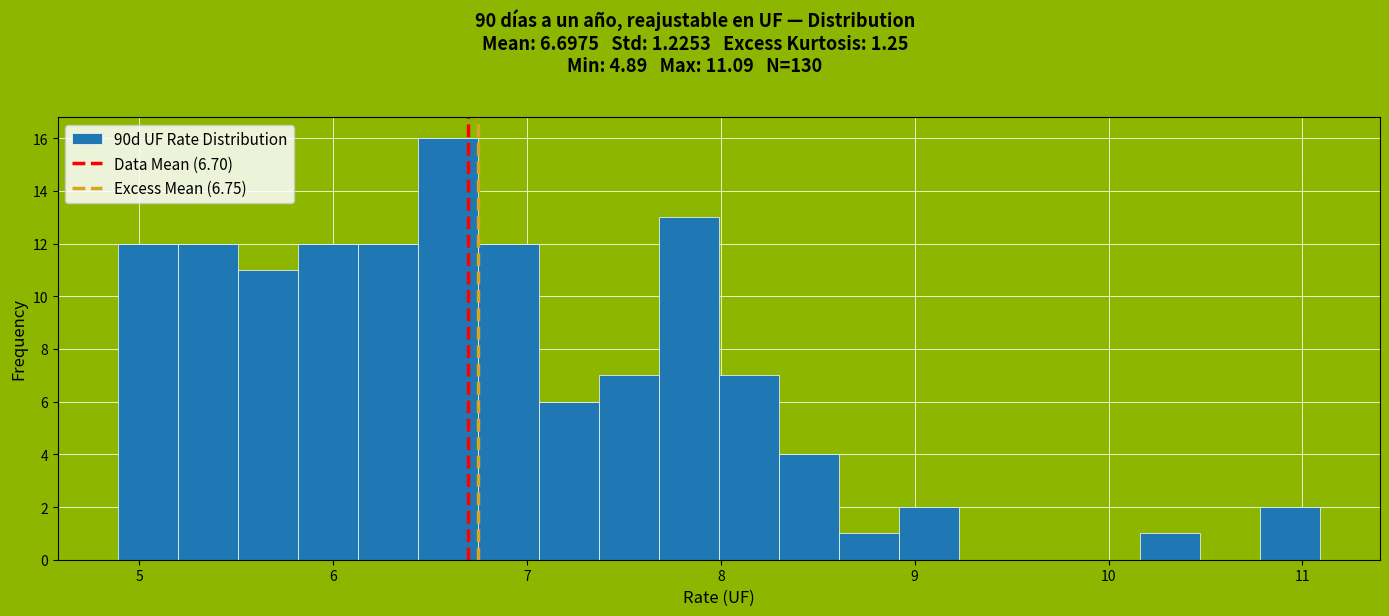

Read against the x-axis, roughly where is the centre of the tallest bar?

6.6